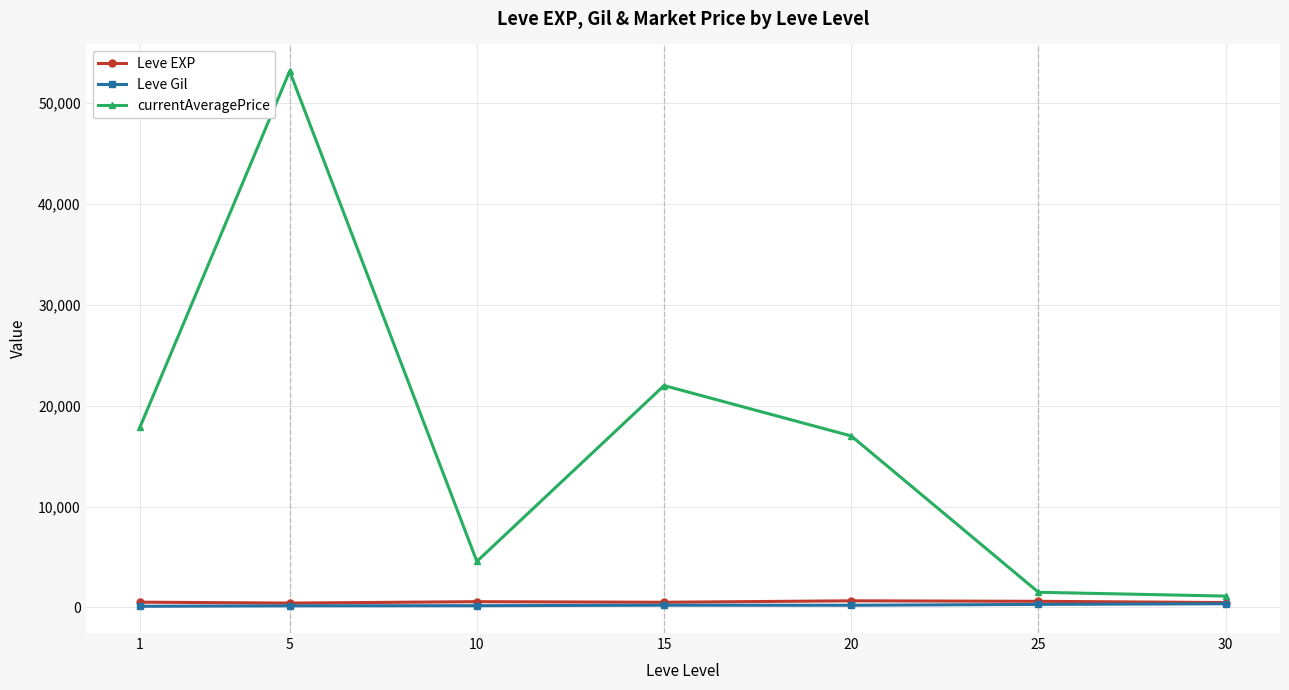

How many data points in Leve EXP are less than 520?

3